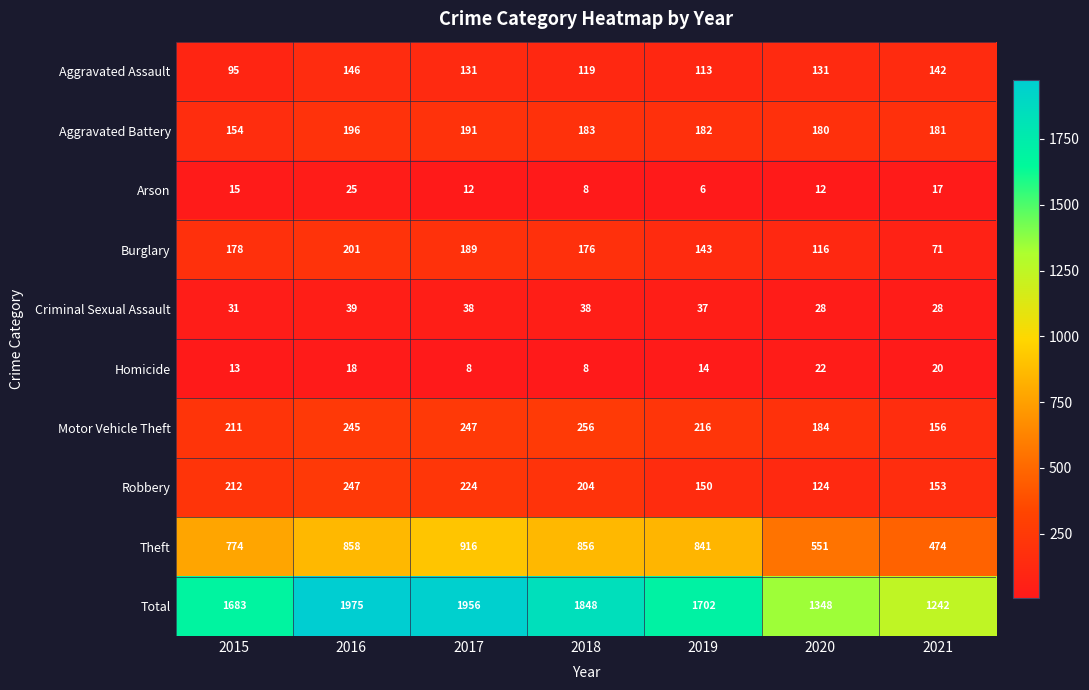

What is the spread (max minus min) of values at 2018?

1840